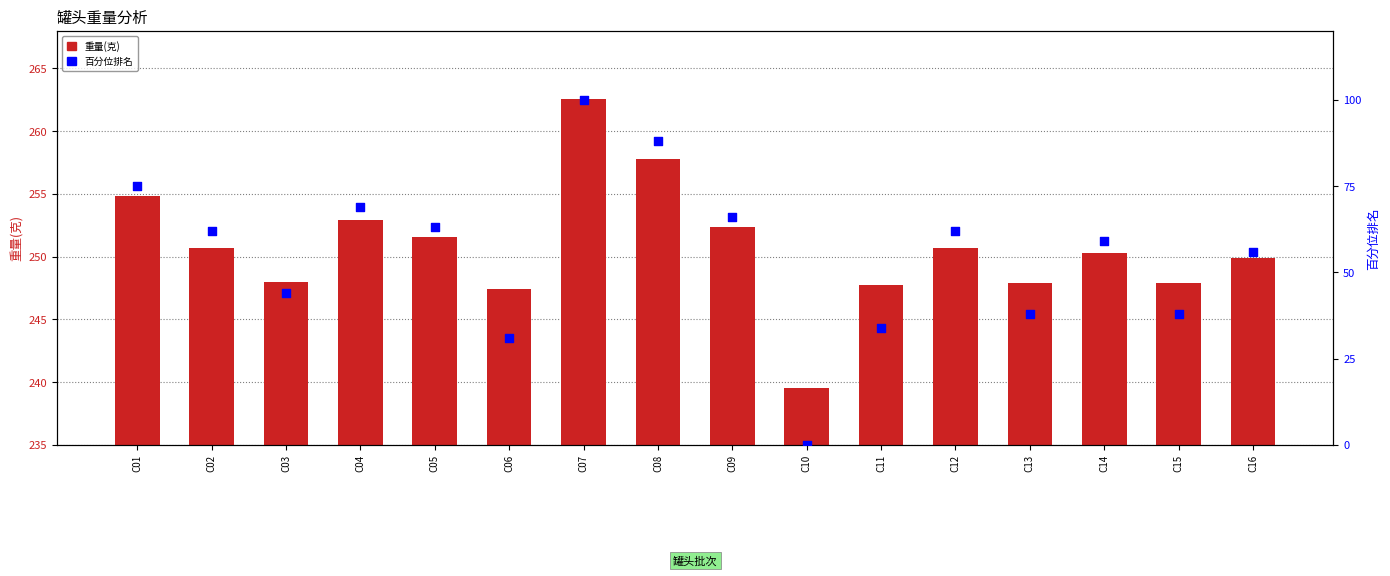

At which category is the sum across all series the highest?

C07